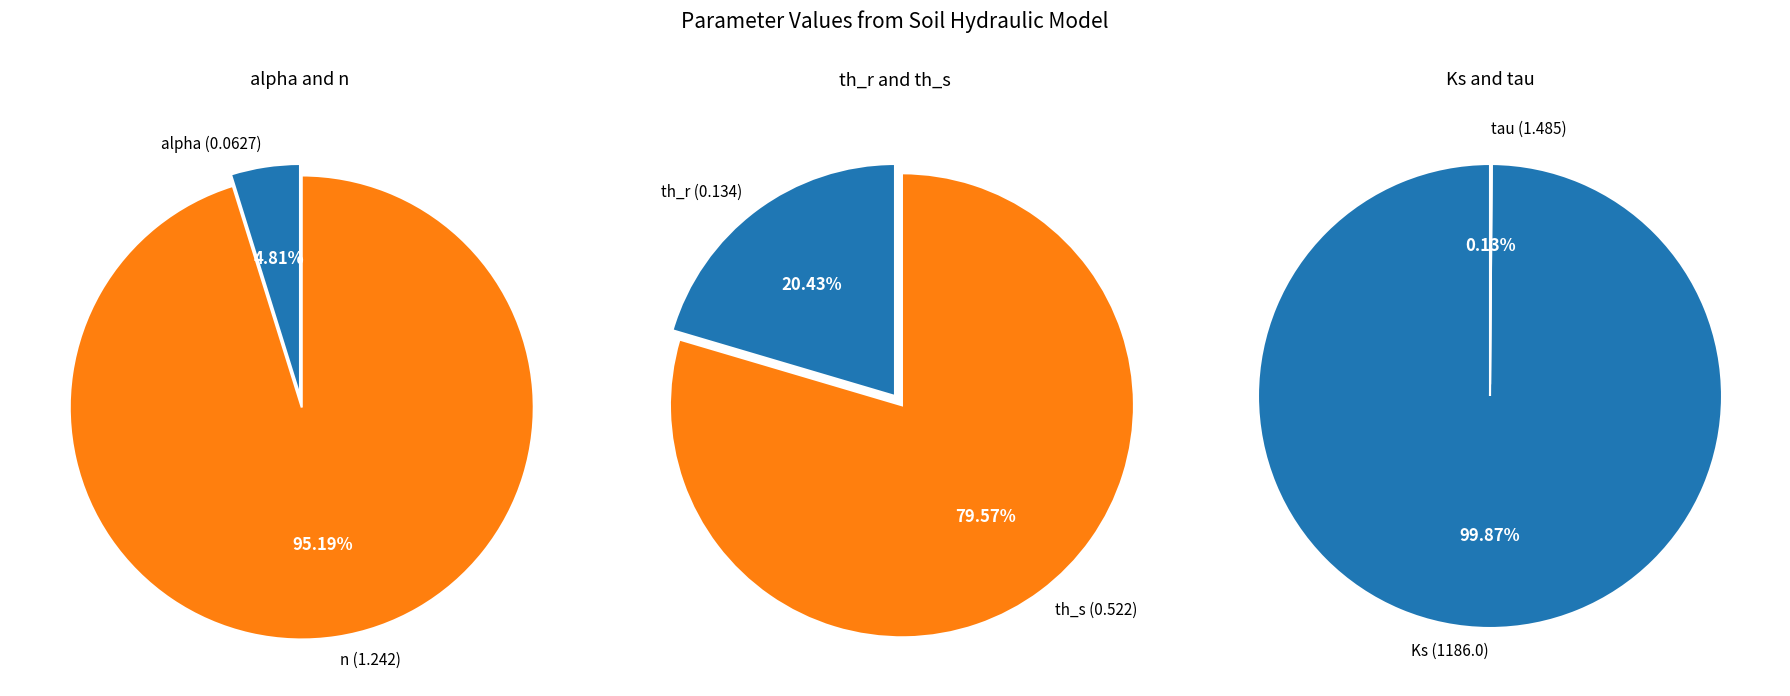

Is there any slice that represents more than half of the pie?

Yes